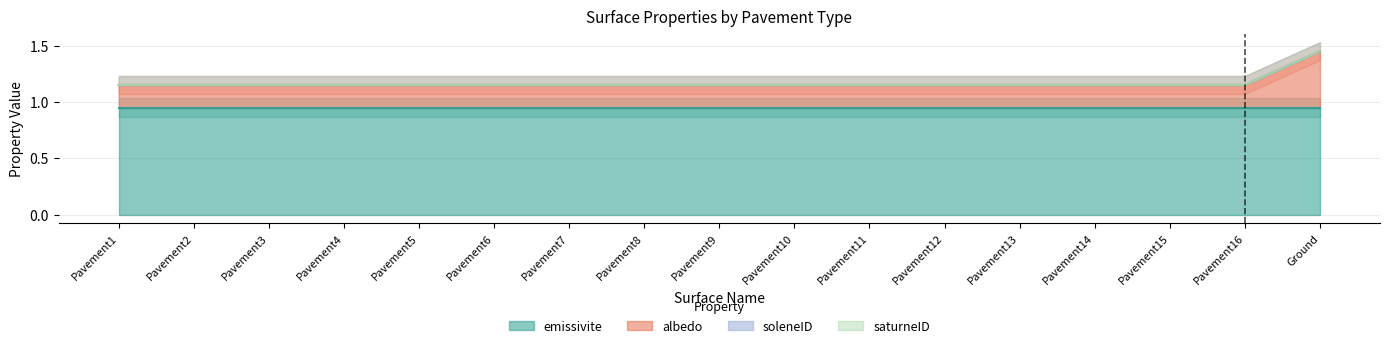

What is the average value of the albedo series?

0.2